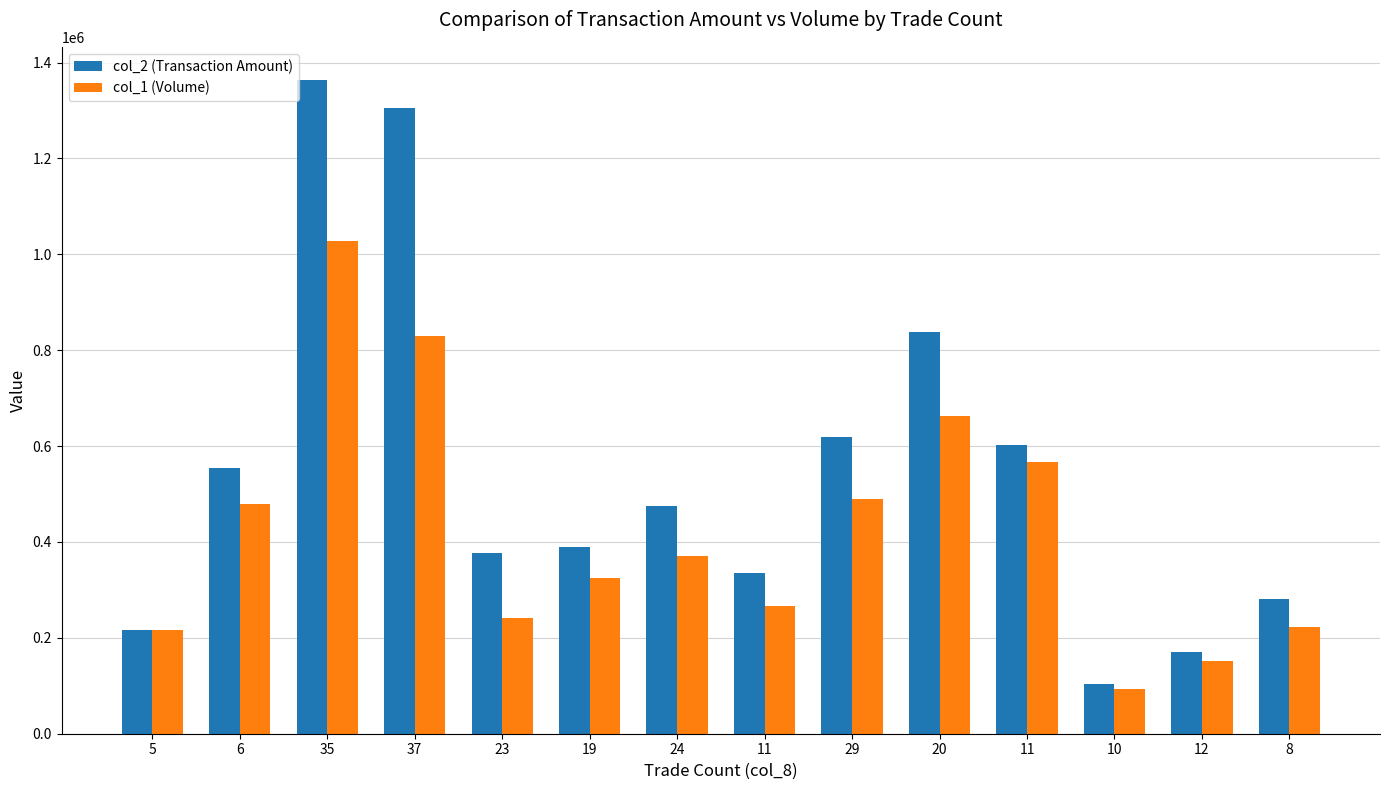

How many groups of bars are there?

14